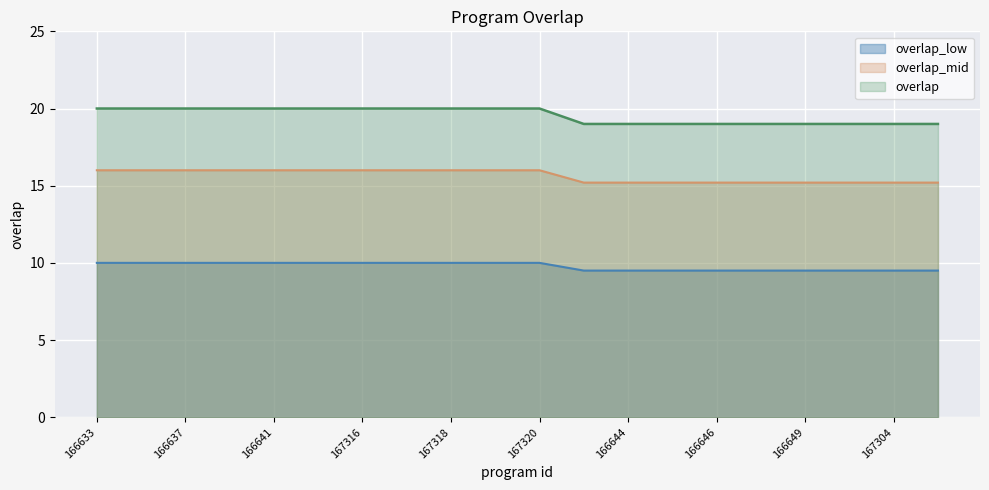

What is the label of the 1st point from the left?

166633